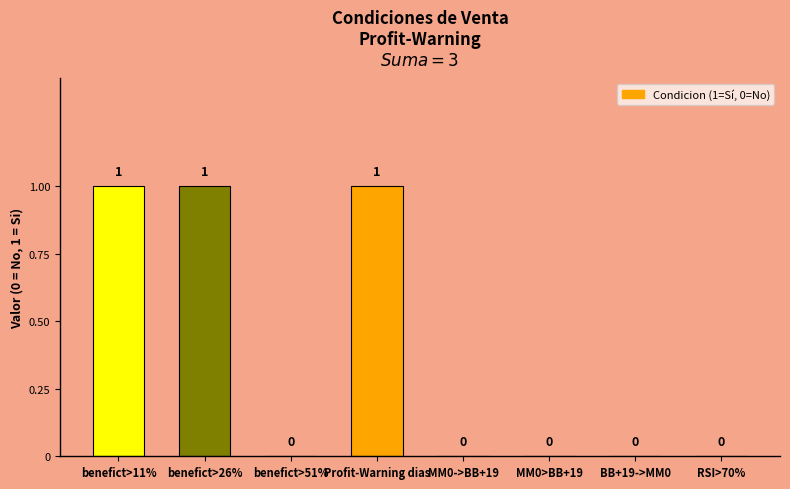

How many values exceed 0?

3